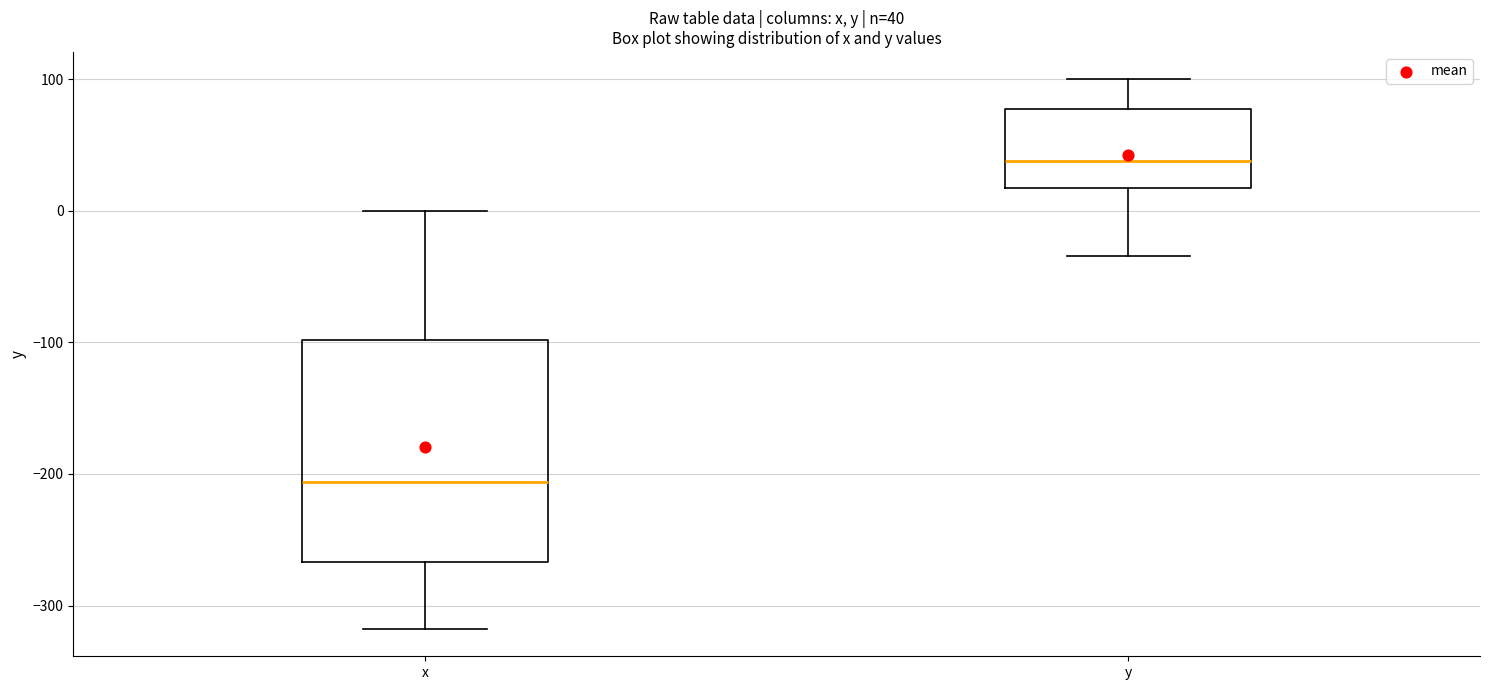

Which box is the tallest, from its lower edge to its upper edge?

x